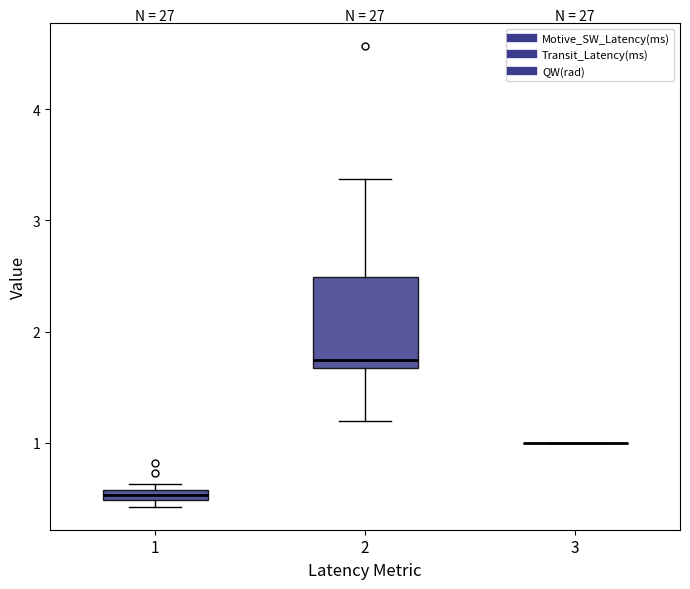

Which box is the tallest, from its lower edge to its upper edge?

2